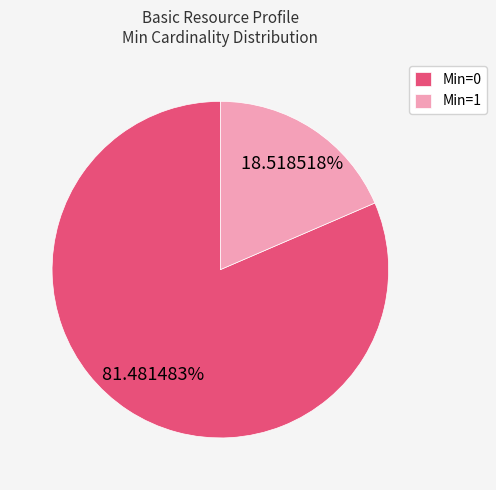

Do Min=0 and Min=1 together represent more than half of the pie?

Yes